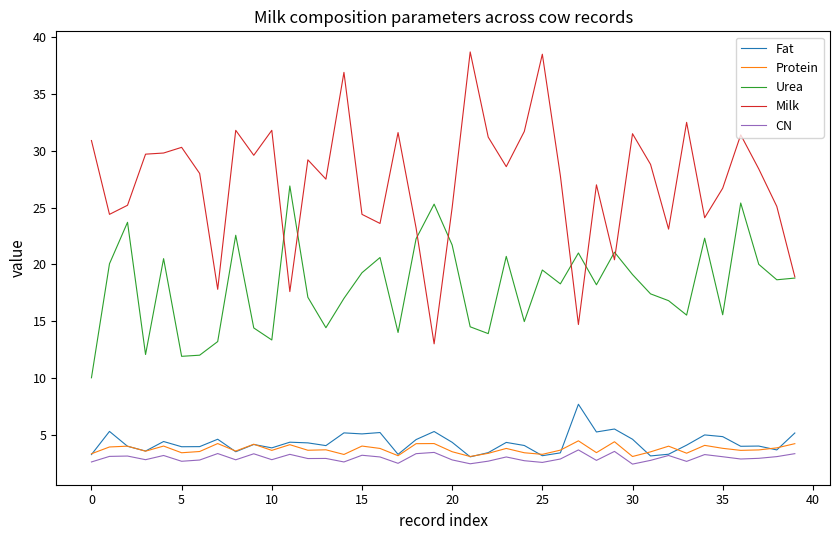

What is the maximum value for Fat?

7.7